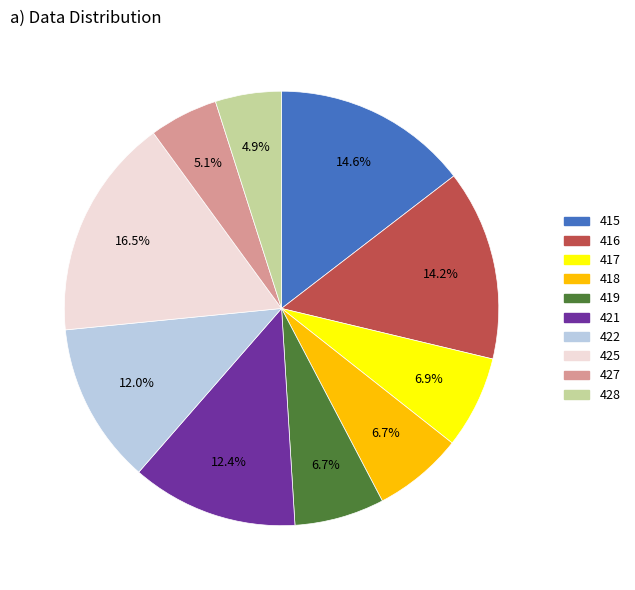

Between 427 and 418, which is larger?

418